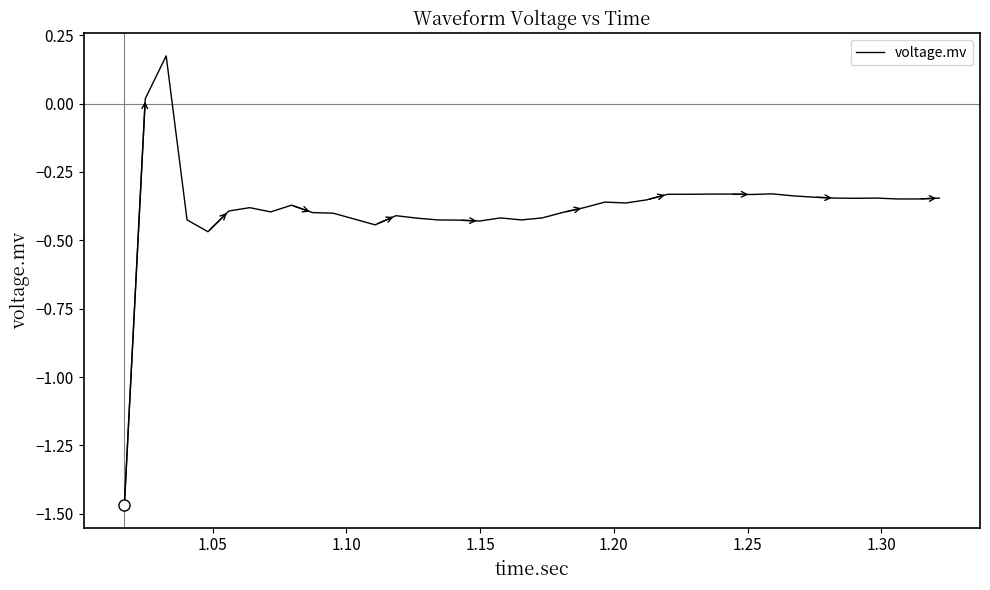

What is the difference between the maximum and minimum values?

1.6